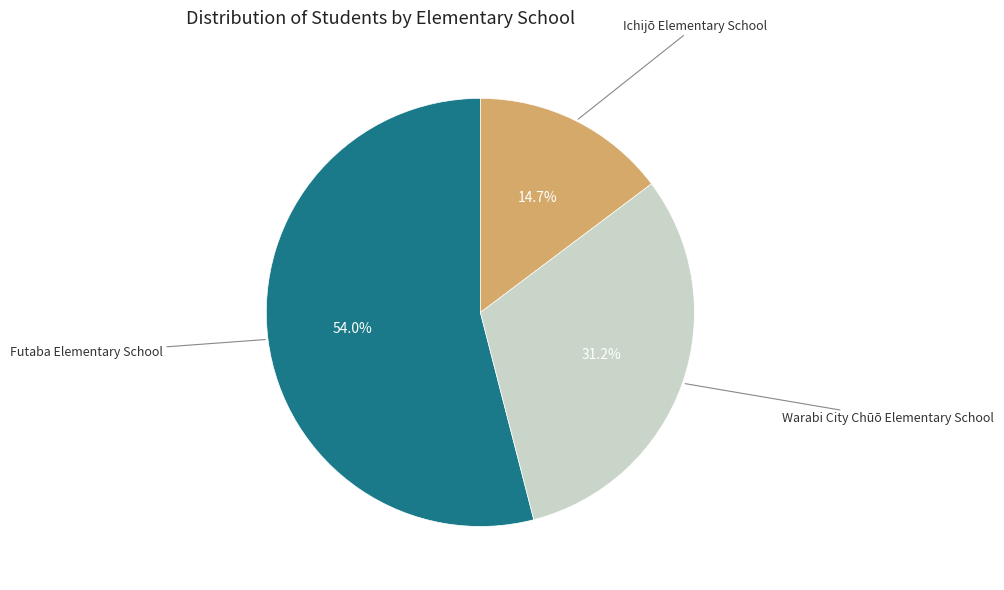

To the nearest percent, what is the average slice percentage?

33%